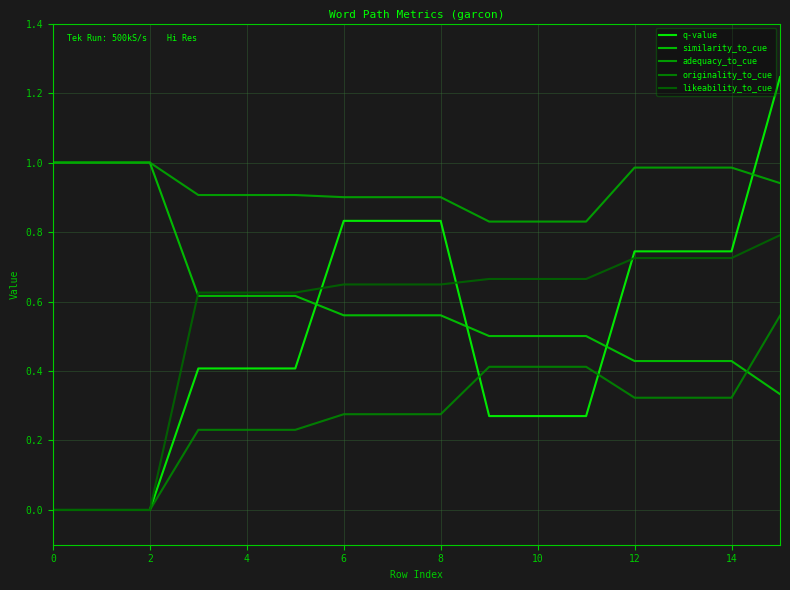

Which series has the largest range (max minus min)?

q-value